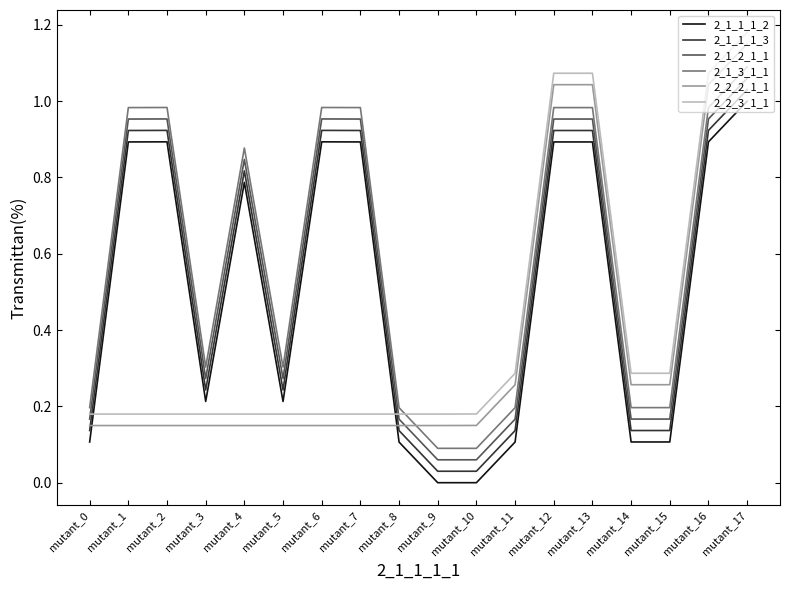

At which label does 2_1_1_1_3 reach its peak?

mutant_17